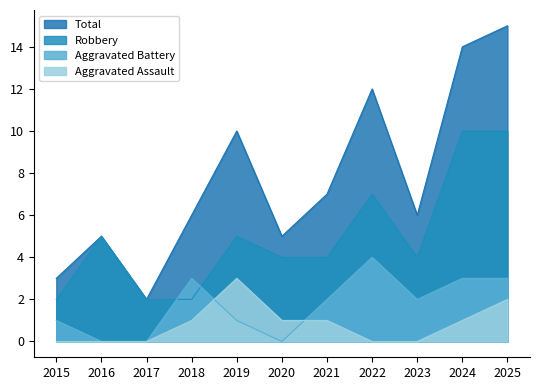

At how many categories does at least one series exceed 14?

1